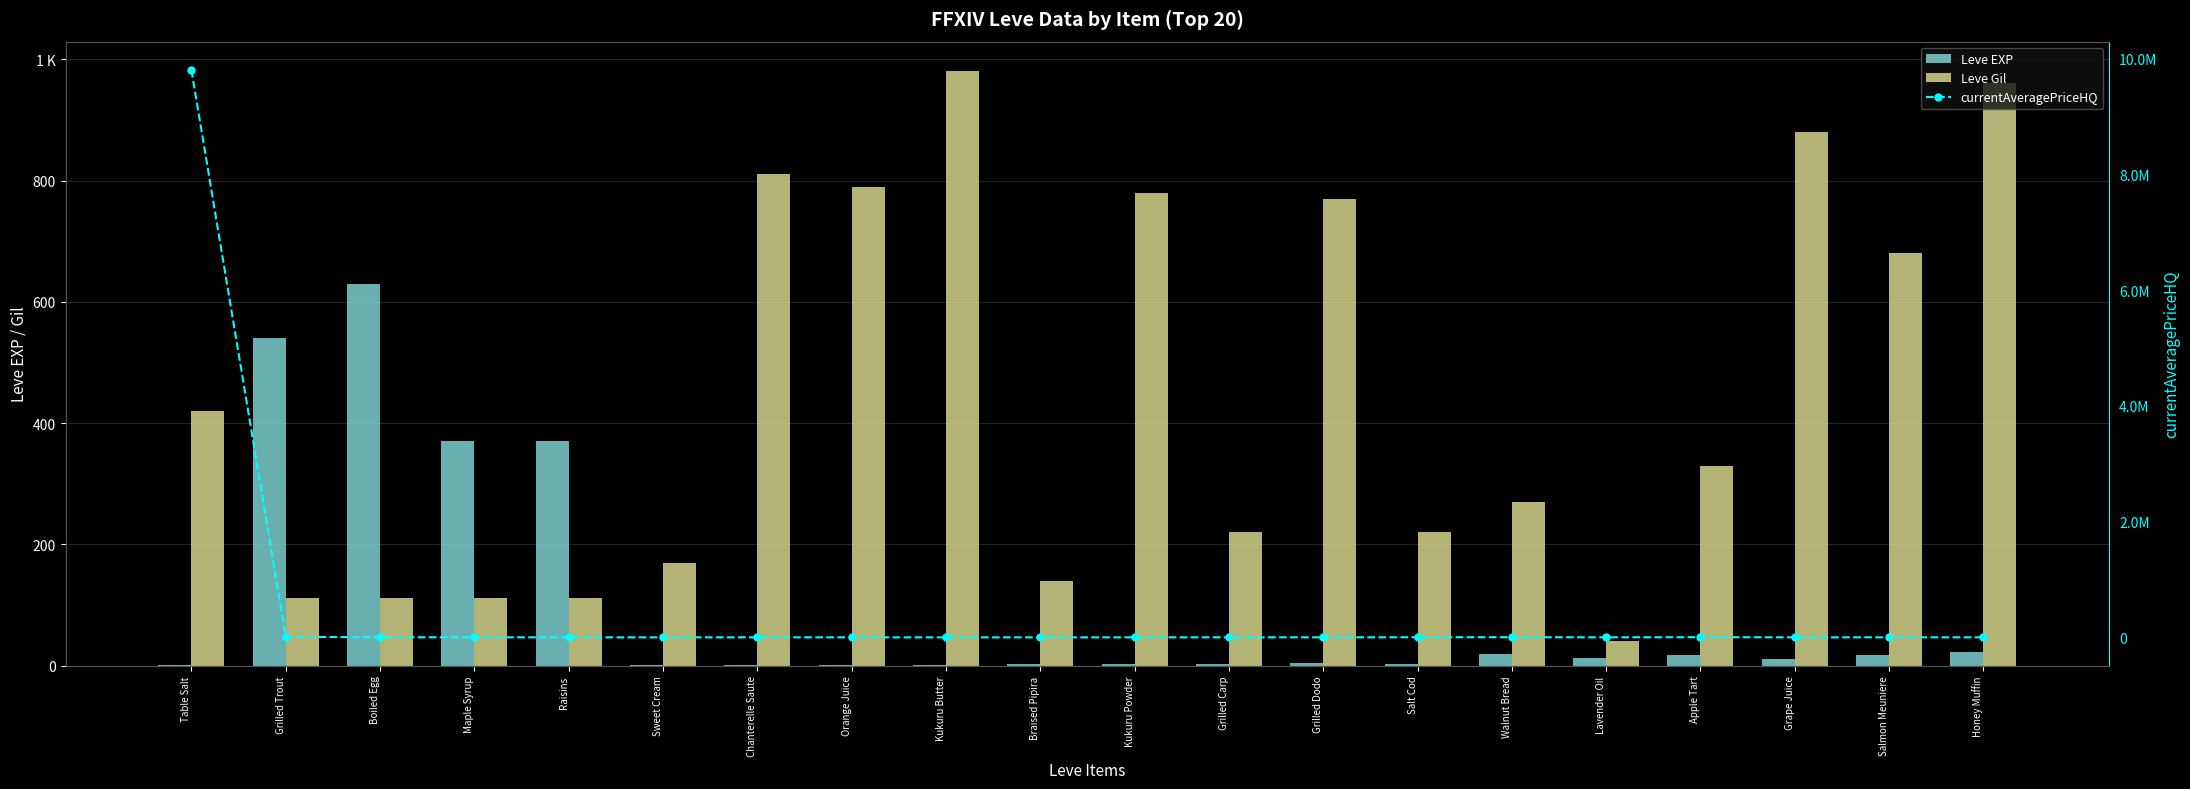

At which category is the sum across all series the highest?

Table Salt